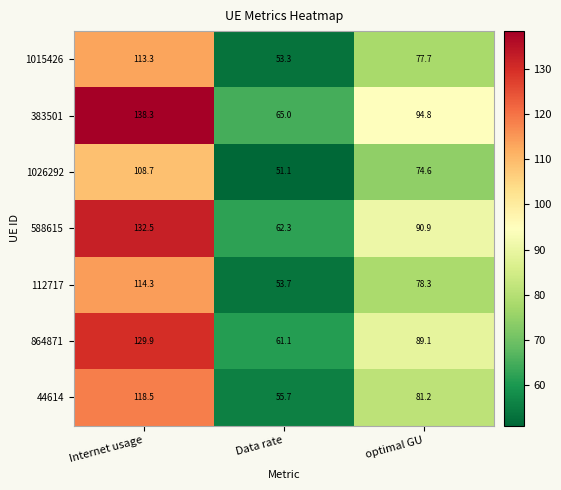

What is the difference between the maximum and minimum values in the 112717 series?

60.6